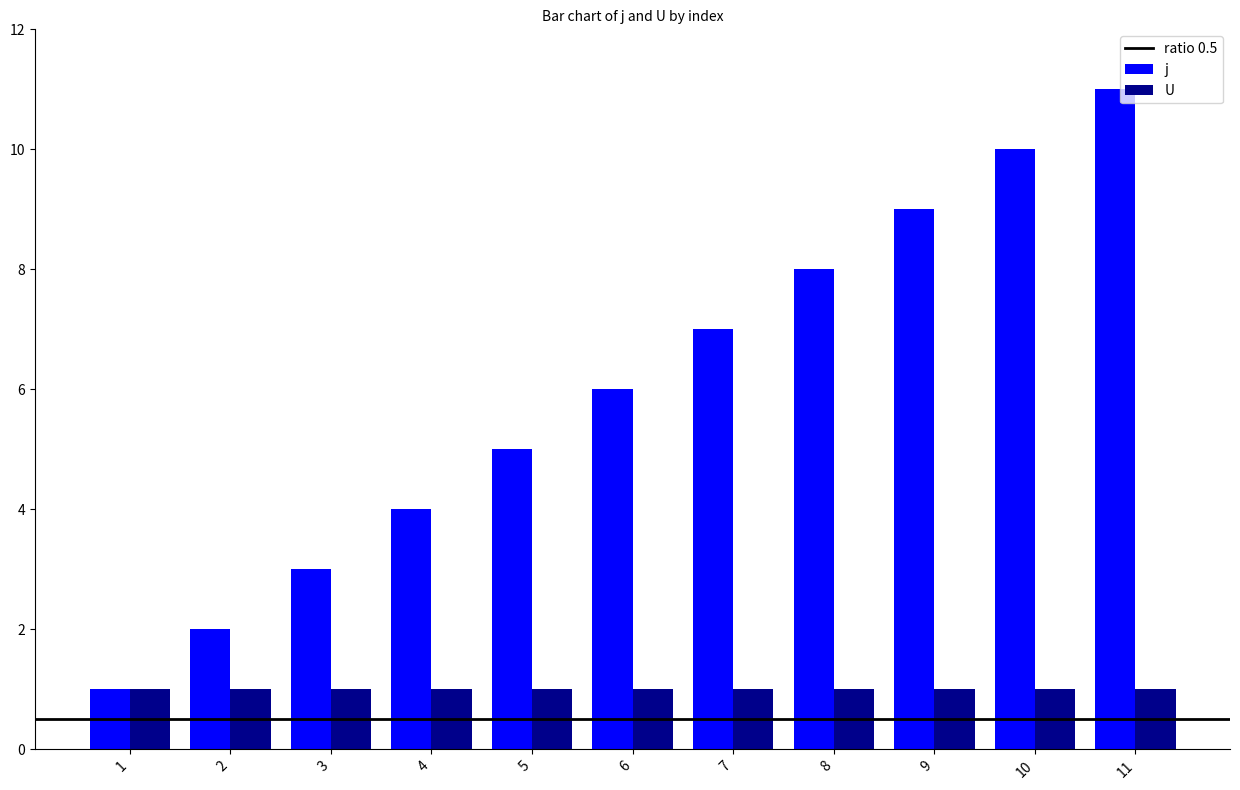

Is it true that U equals 0 at 8?

False